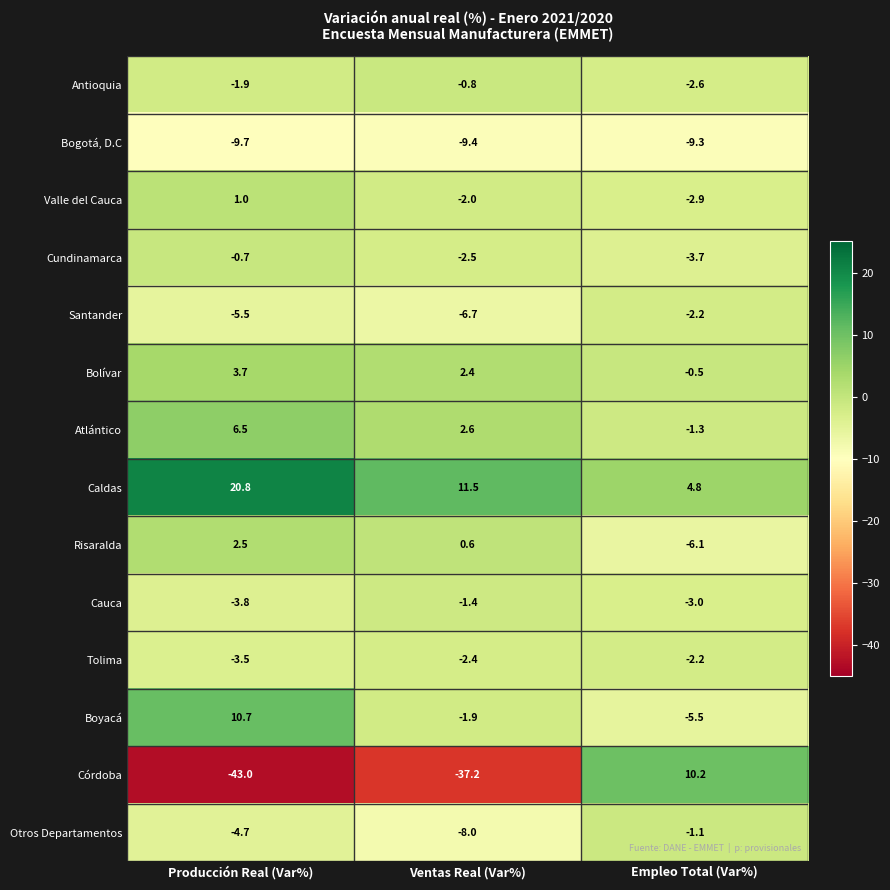

What is the approximate value of Córdoba at Empleo Total (Var%)?

10.2